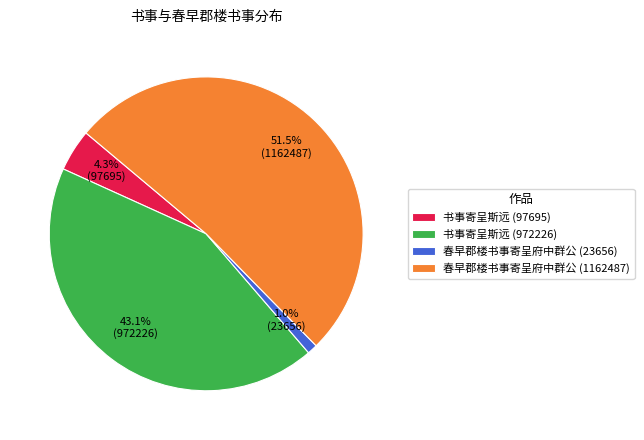

To the nearest percent, what portion does 书事寄呈斯远 (972226) represent?

43%